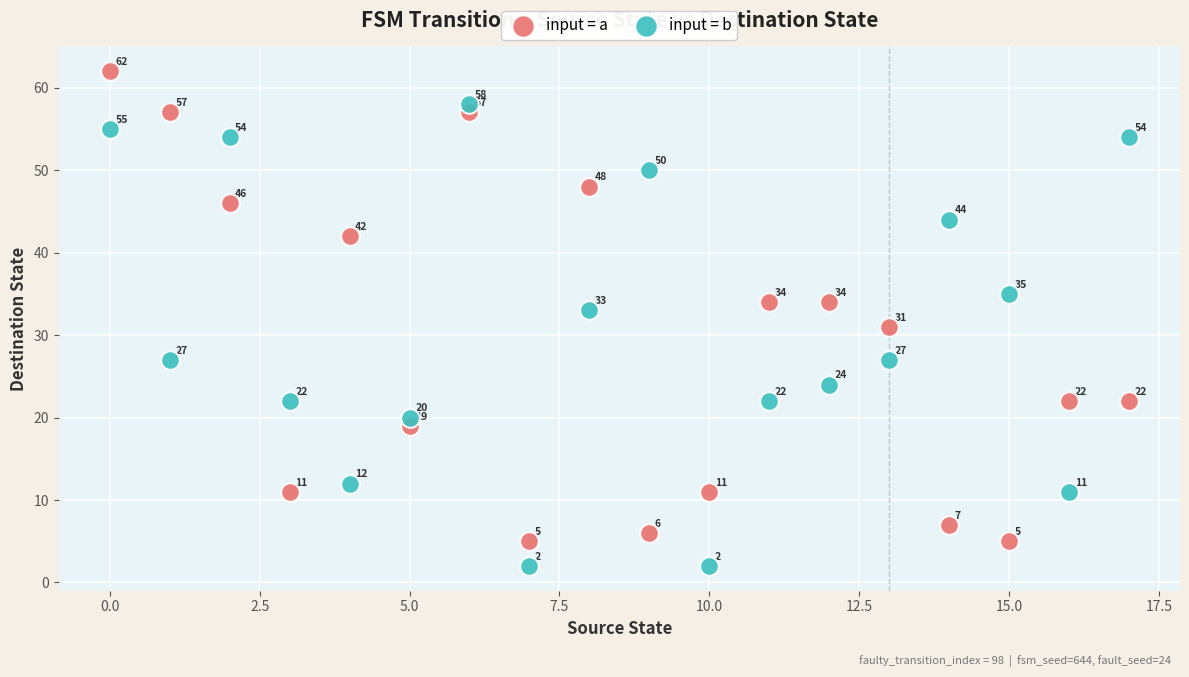

Which series reaches the minimum Y coordinate?

input = b